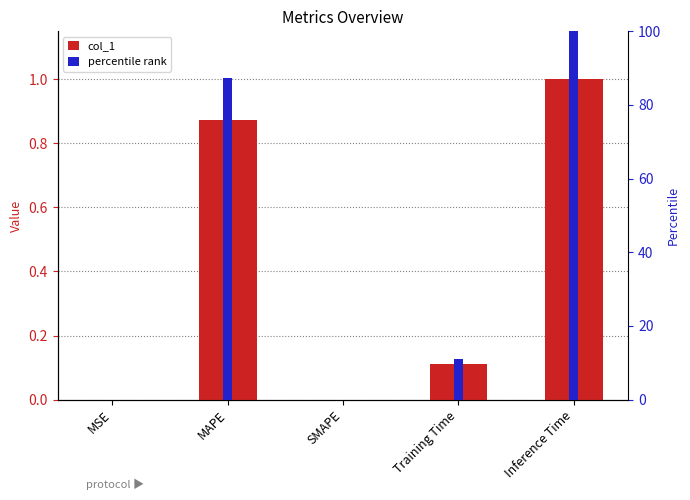

Reading right to left, what are all the values shown in this chart?

col_1: Inference Time=1.0	Training Time=0.1	SMAPE=0.0	MAPE=0.9	MSE=0.0
percentile rank: Inference Time=100.0	Training Time=11.1	SMAPE=0.0	MAPE=87.2	MSE=0.0